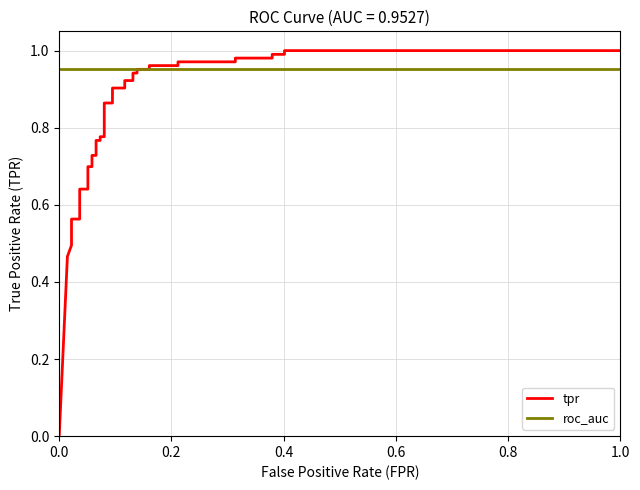

How many distinct data groups are displayed?

2